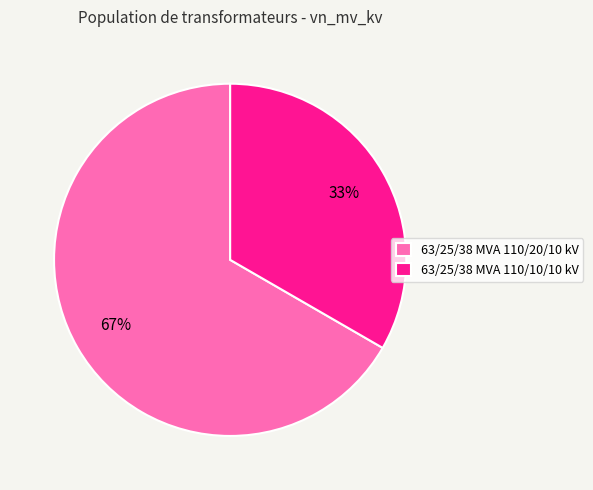

Does 63/25/38 MVA 110/20/10 kV account for over 50% of the chart?

Yes